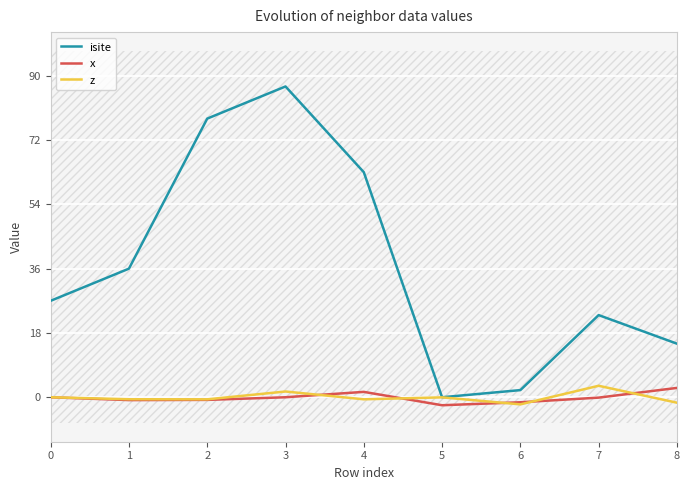

What is the total value across all series at 7?

26.1